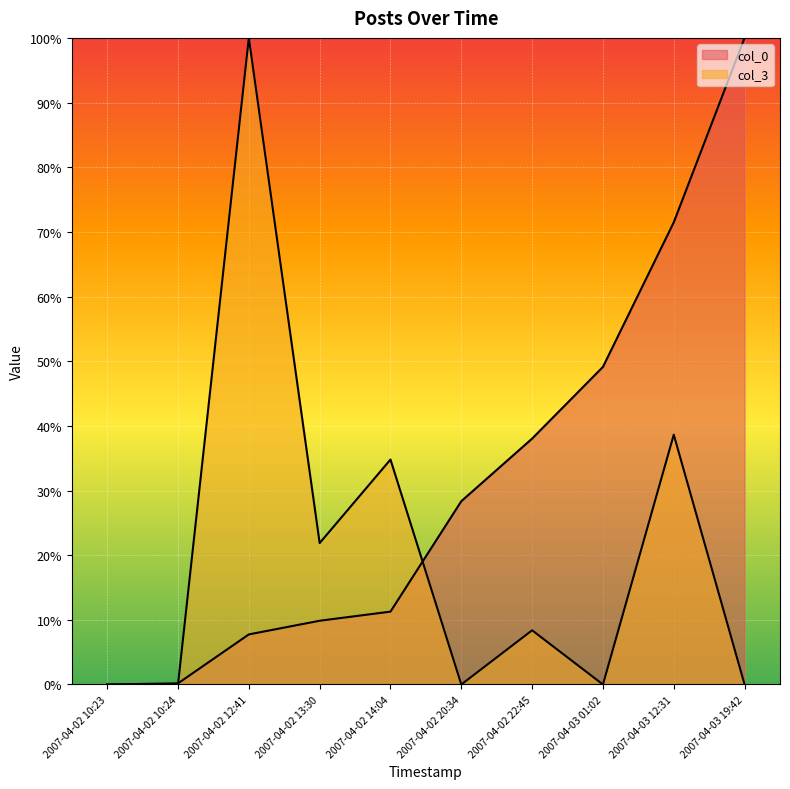

The col_0 series shows 0.3 at 2007-04-02 10:24. True or false?

False